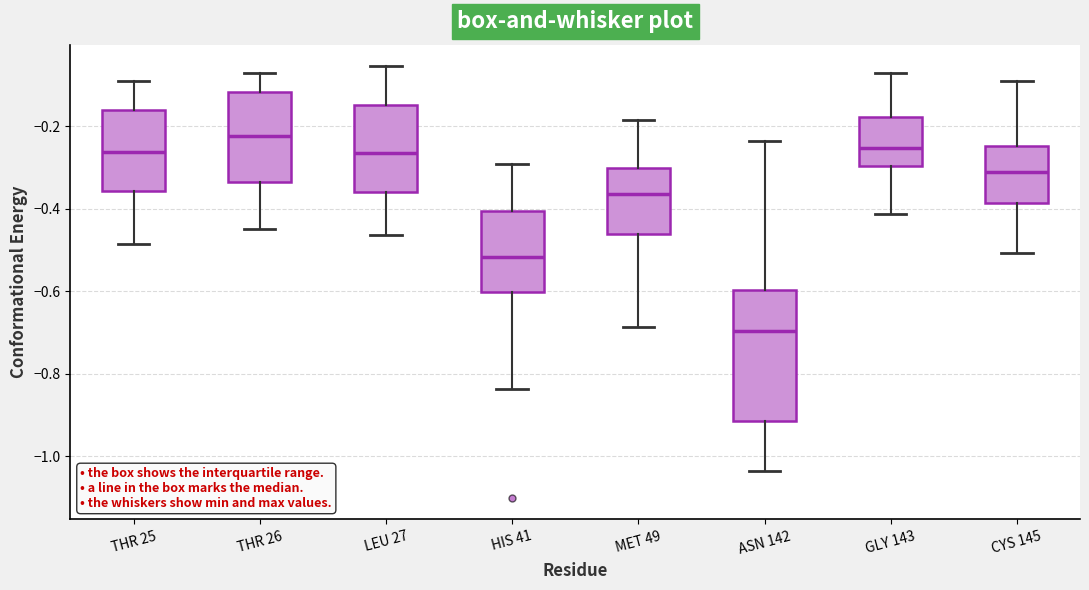

Which box is the tallest, from its lower edge to its upper edge?

ASN 142